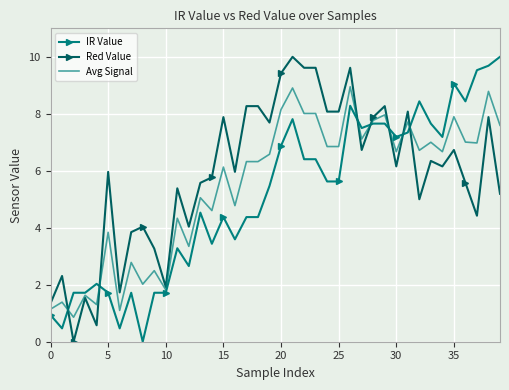

How many times do Red Value and Avg Signal cross each other?

7